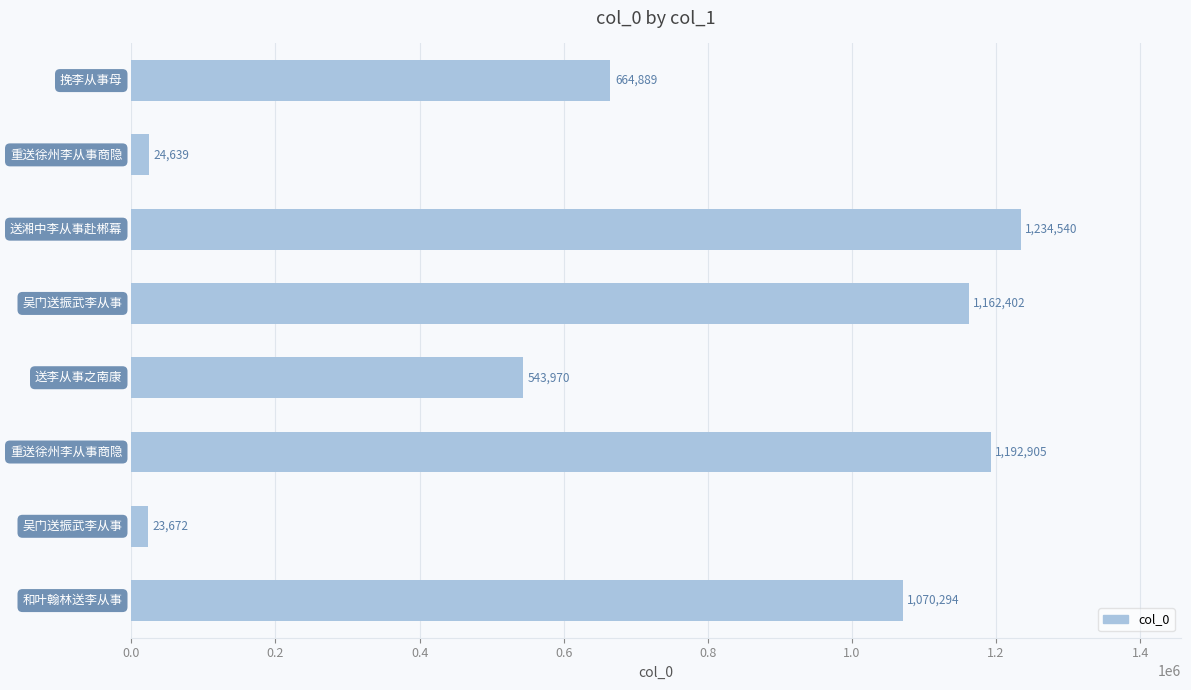

What is the difference between the second highest and second lowest values?

1168266